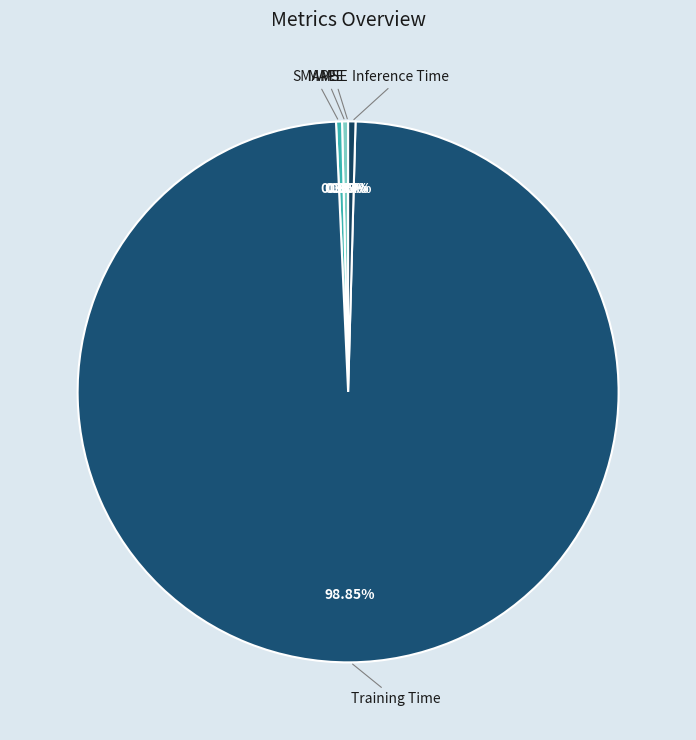

Which slice represents more than half of the pie?

Training Time